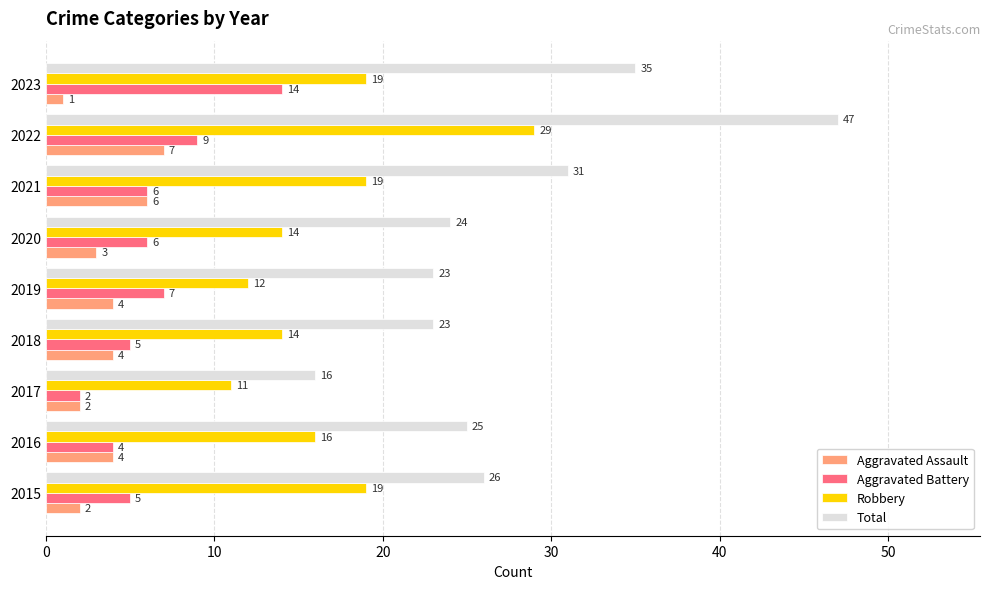

Is it true that Robbery equals 4 at 2019?

False